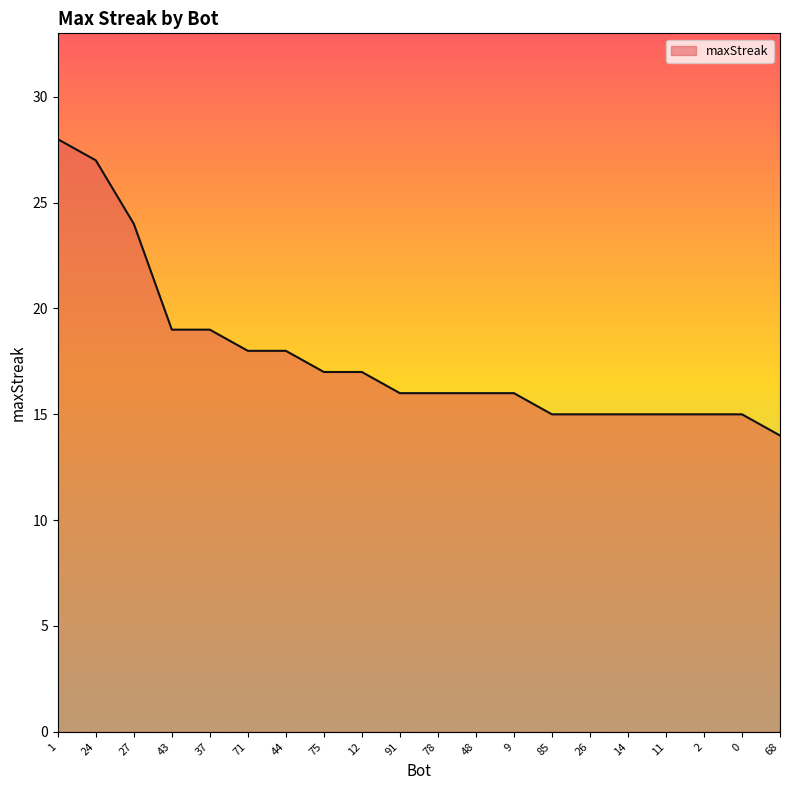

What is the minimum value shown in the chart?

14